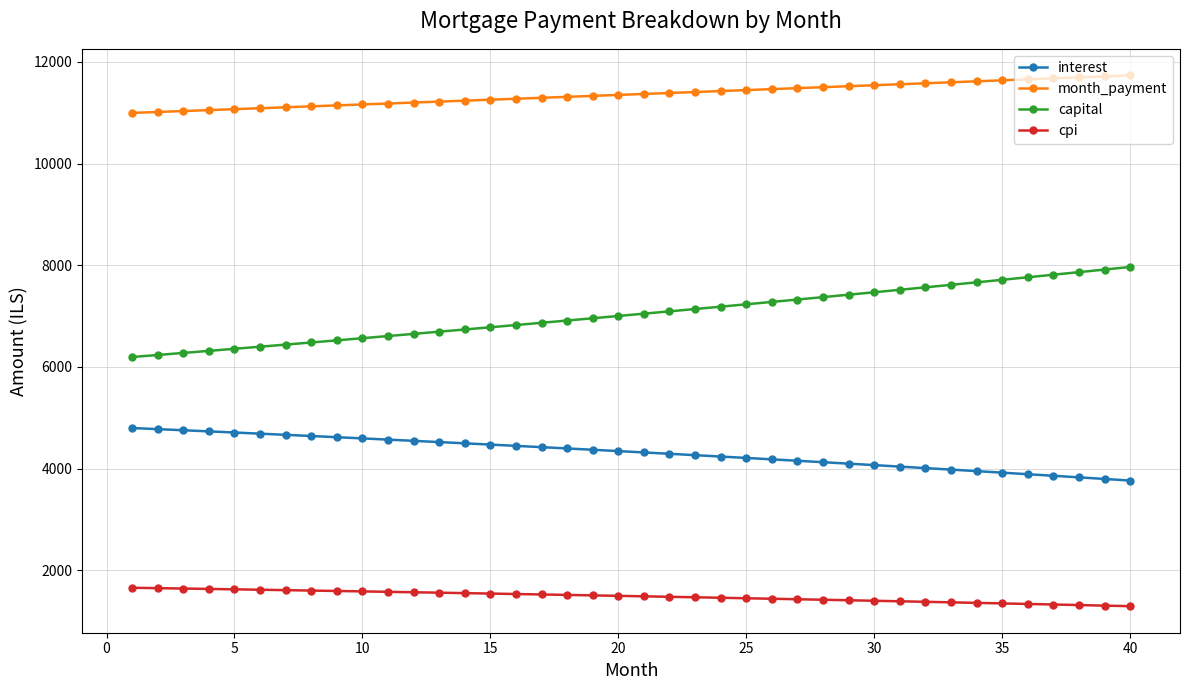

How many data points in interest are above 4345?

20